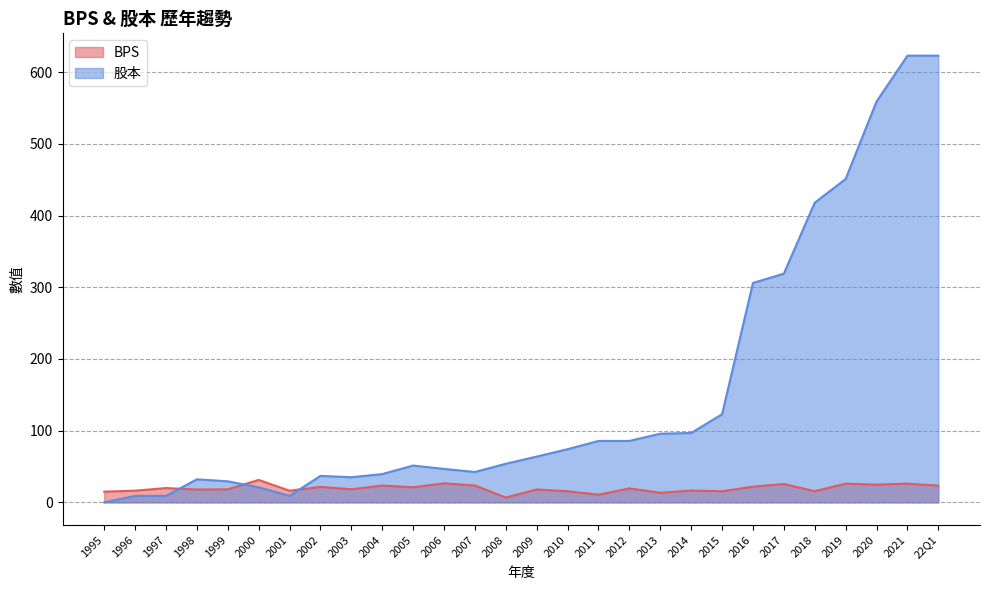

List the series in order of their peak value, lowest first.

BPS, 股本